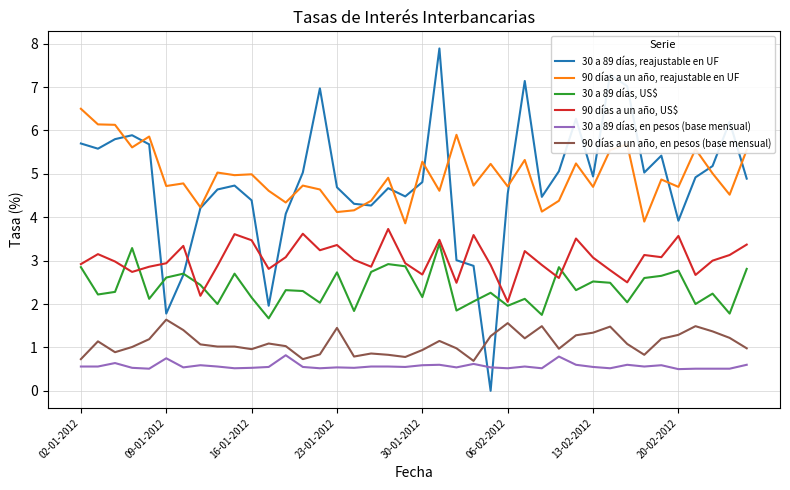

Which series has the largest range (max minus min)?

30 a 89 días, reajustable en UF